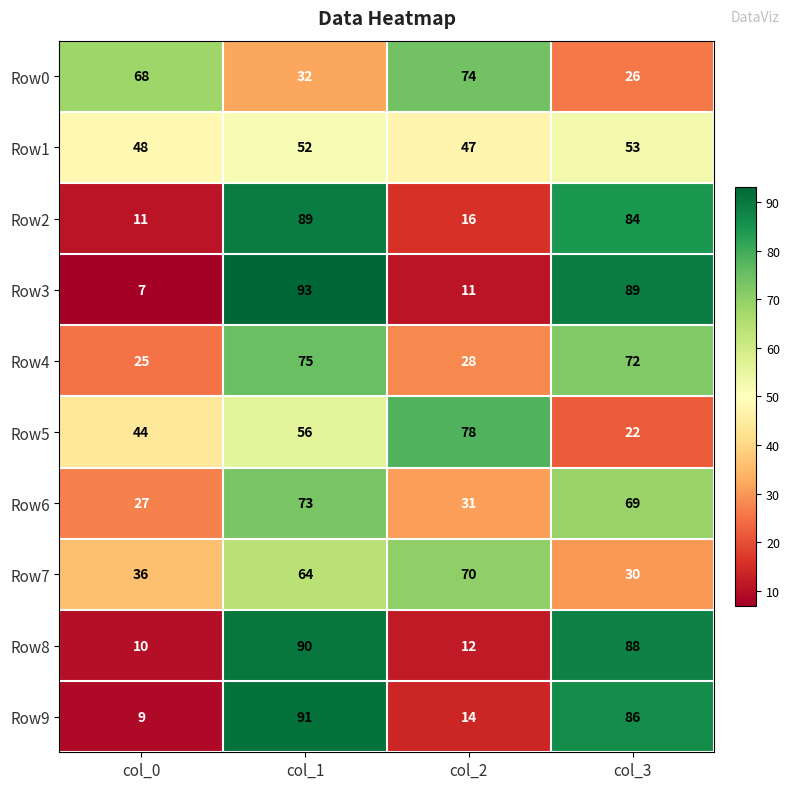

What is the difference between the highest and lowest values at col_2?

67